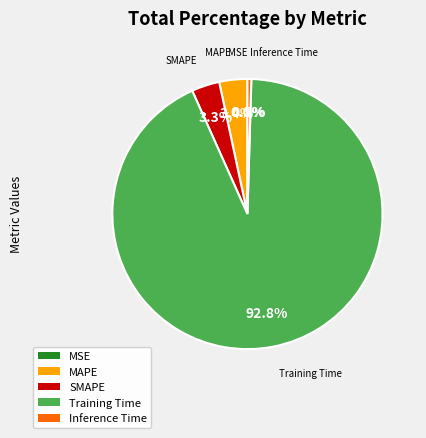

The MAPE slice represents 3% of the pie. True or false?

True